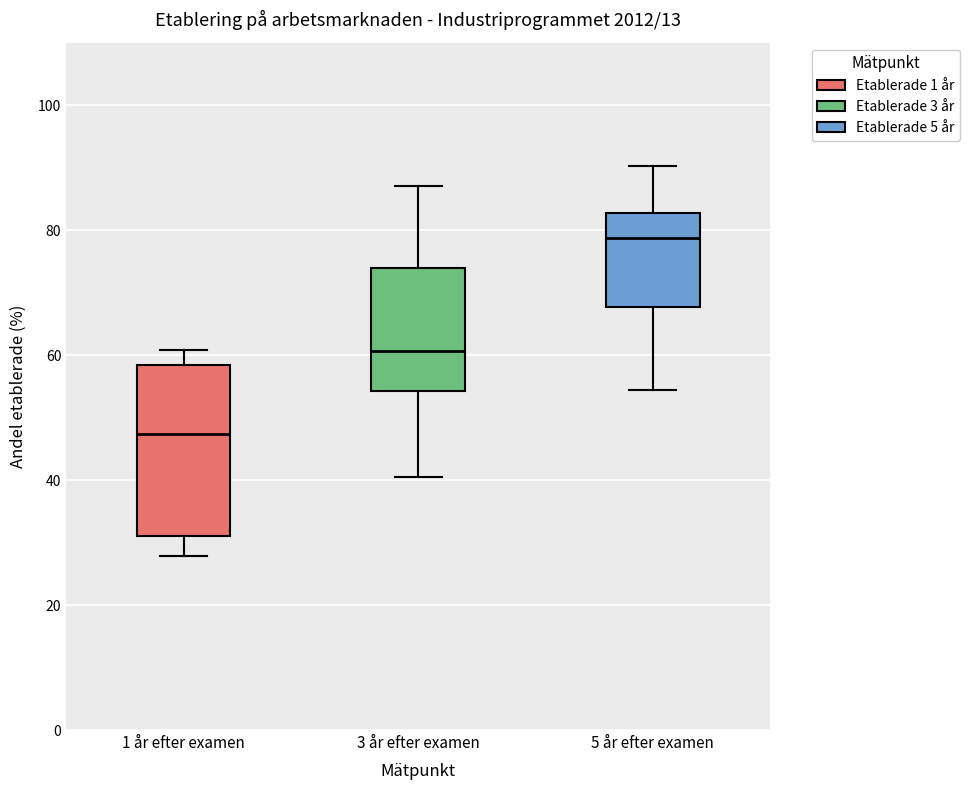

Which box is the tallest, from its lower edge to its upper edge?

1 år efter examen